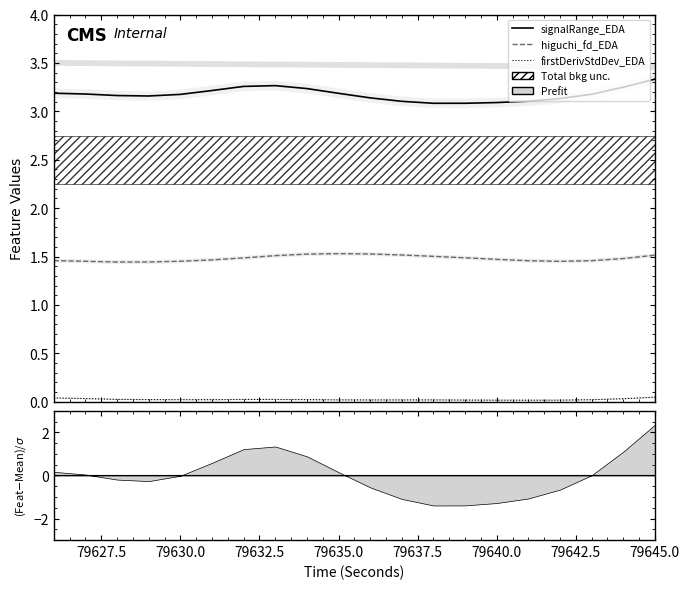

How many interior local valleys does the signalRange_EDA series have?

2